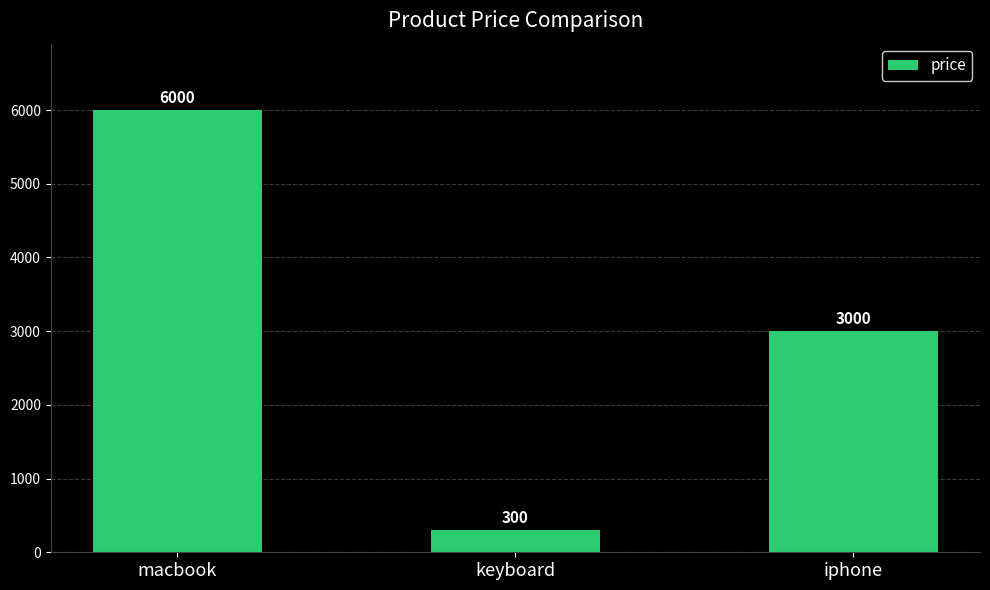

What is the difference between the maximum and minimum values?

5700